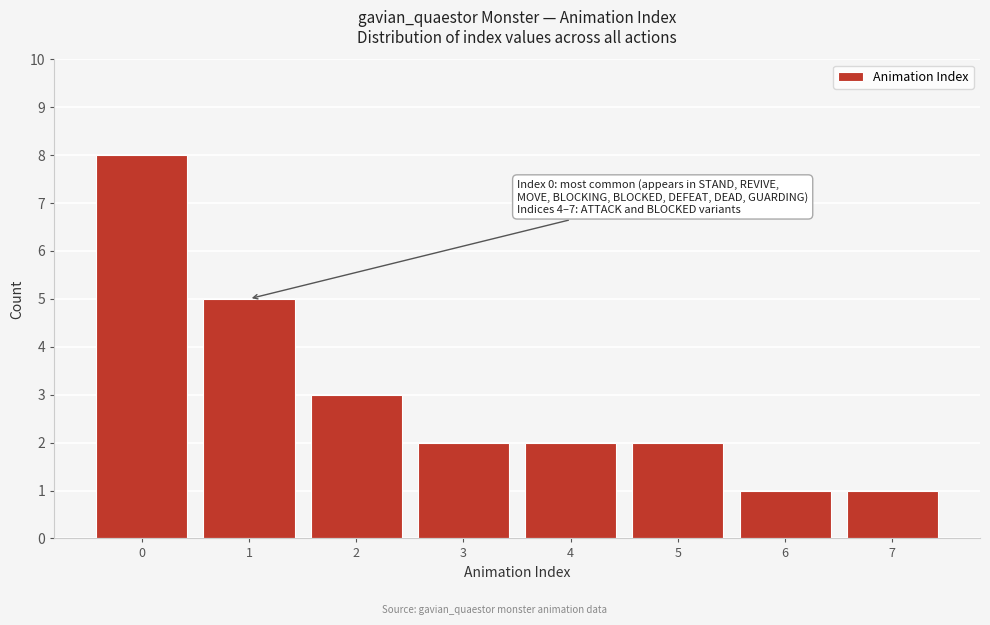

Reading right to left, what are all the values shown in this chart?

1	1	2	2	2	3	5	8